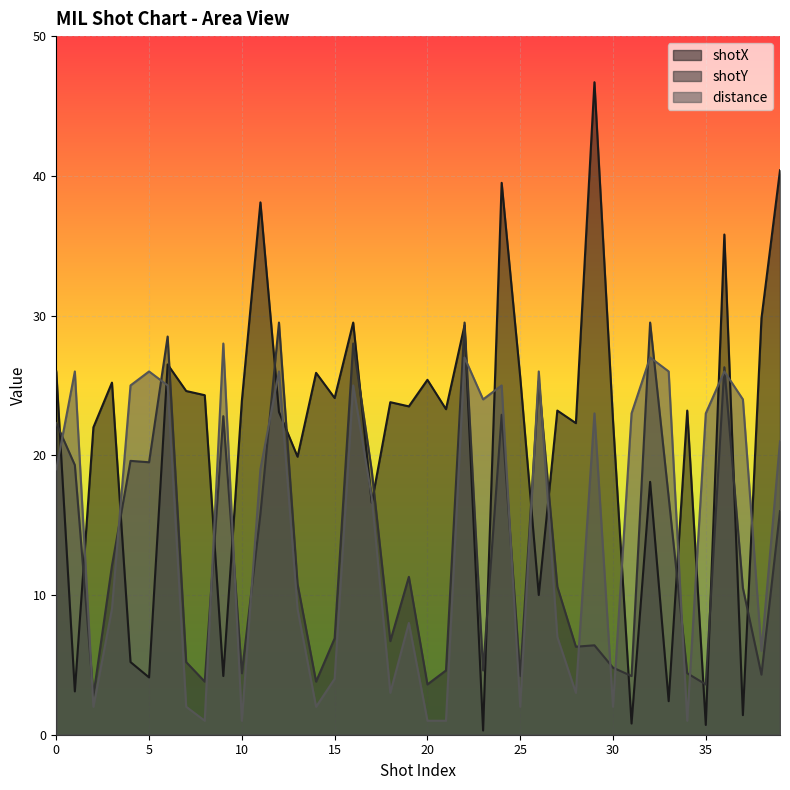

What value does the distance series have at 38?

6.0